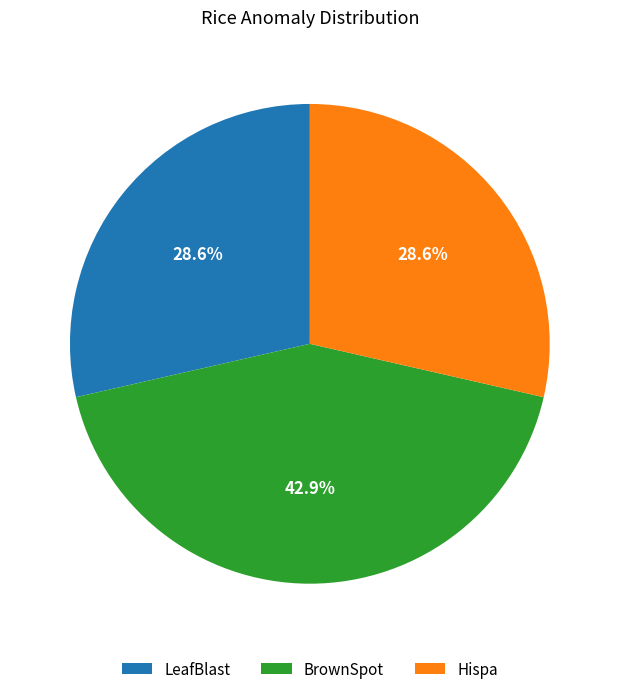

Is Hispa the majority of the pie?

No